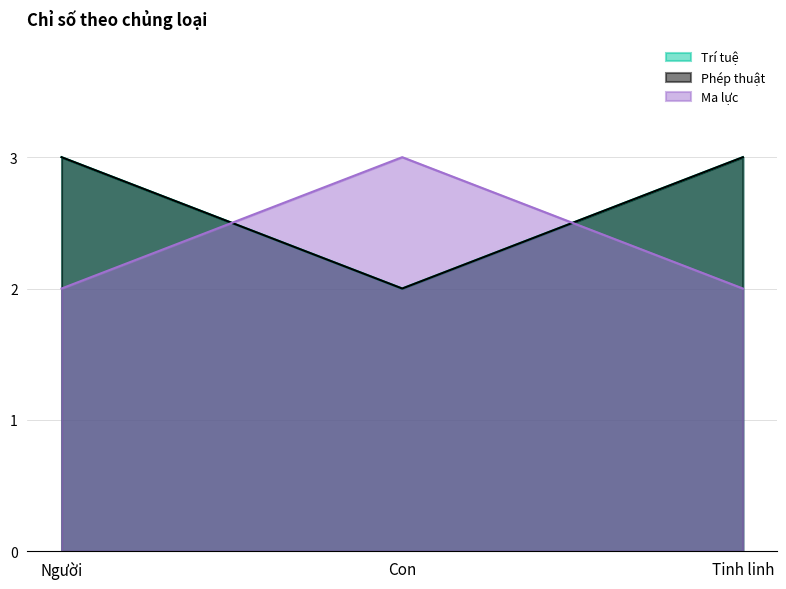

Does the chart have visible grid lines?

Yes